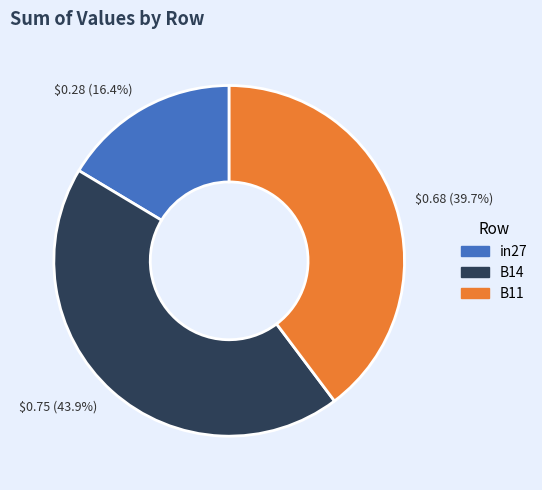

Which has a higher value, B11 or B14?

B14